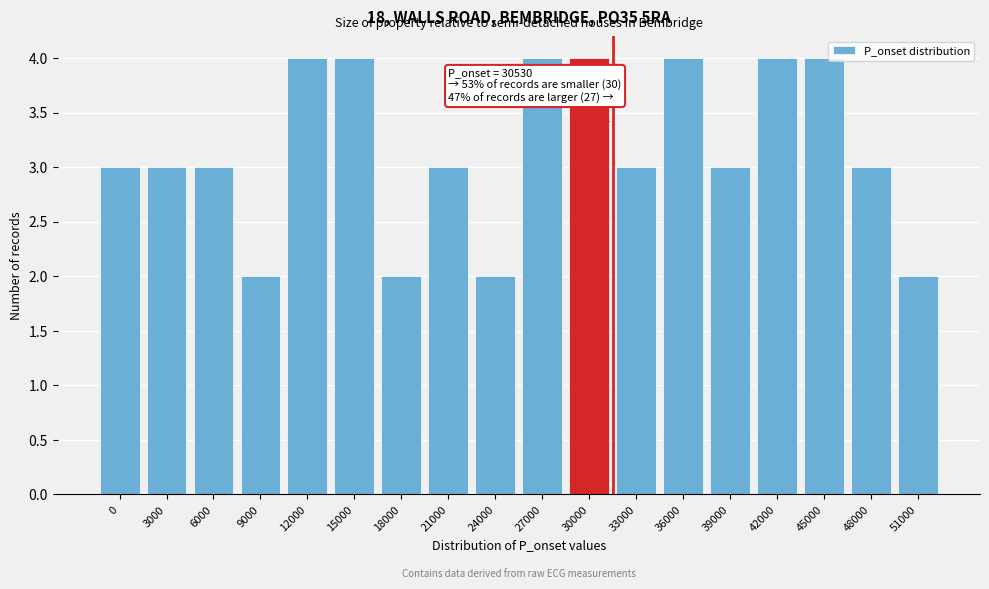

Reading left to right, list all the values displayed in this chart.

0=3	3000=3	6000=3	9000=2	12000=4	15000=4	18000=2	21000=3	24000=2	27000=4	30000=4	33000=3	36000=4	39000=3	42000=4	45000=4	48000=3	51000=2